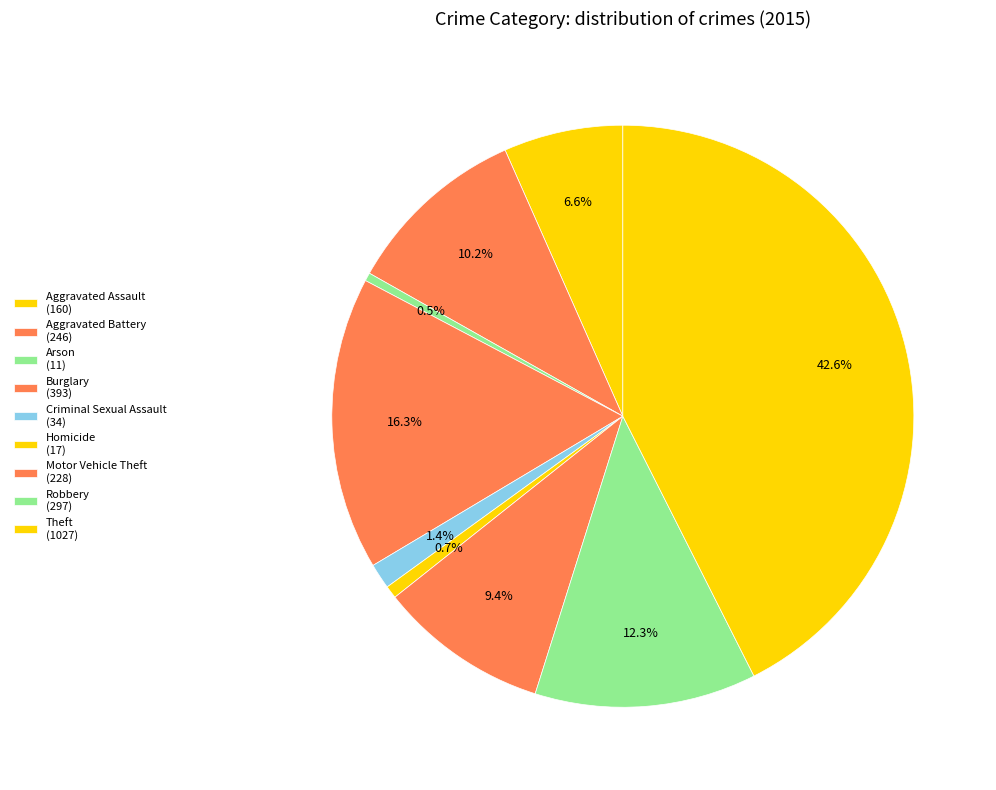

Is Aggravated Battery the majority of the pie?

No